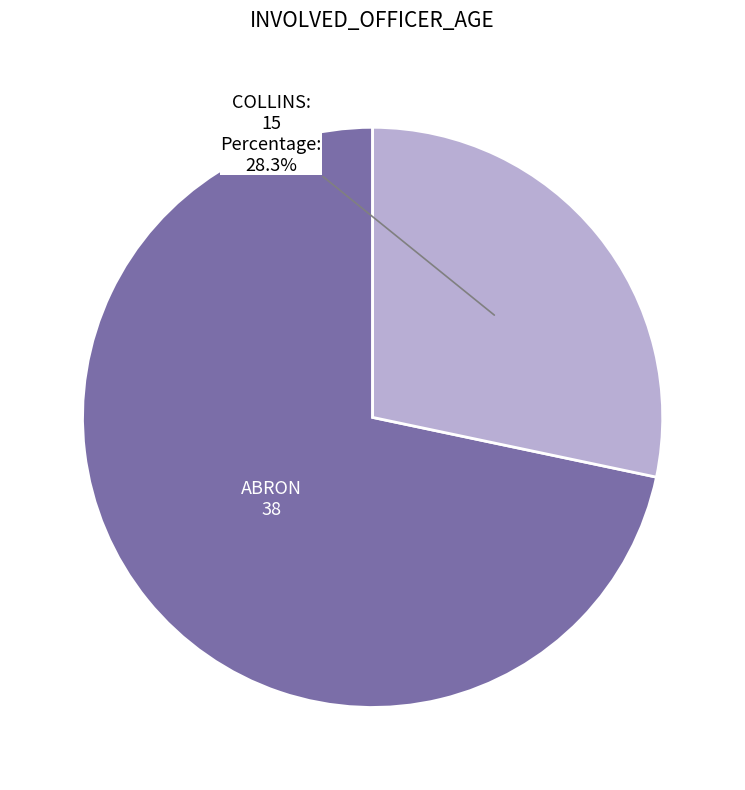

Does any single category account for the majority?

Yes